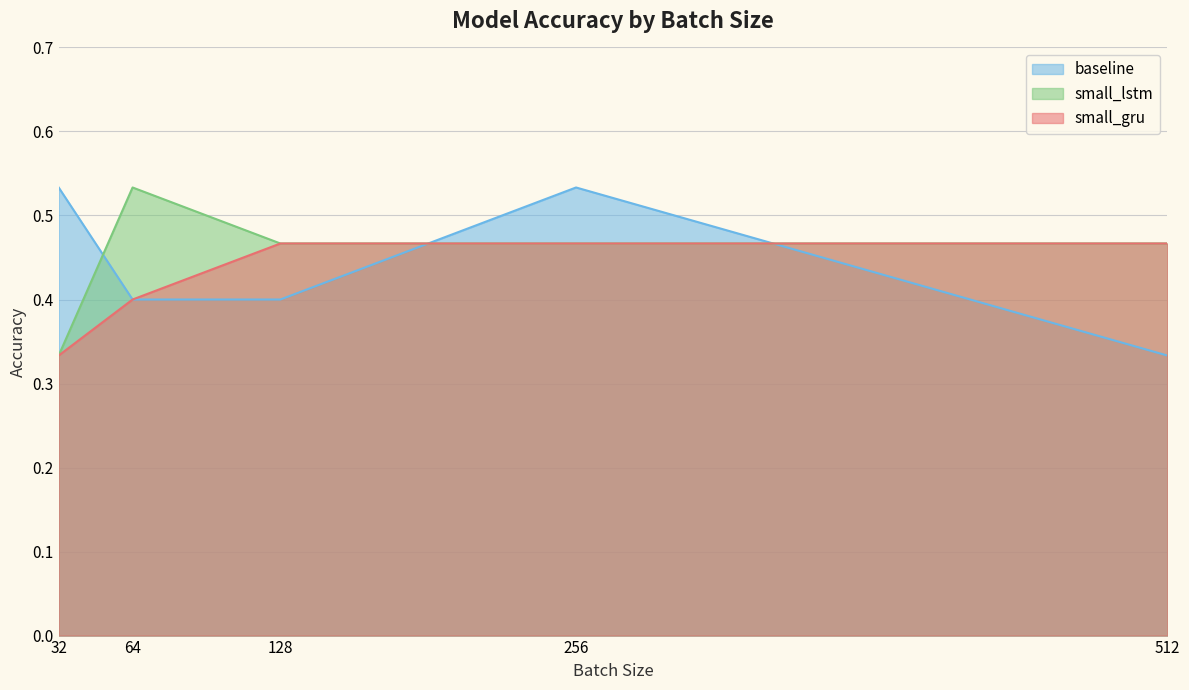

How many lines are shown in the chart?

3